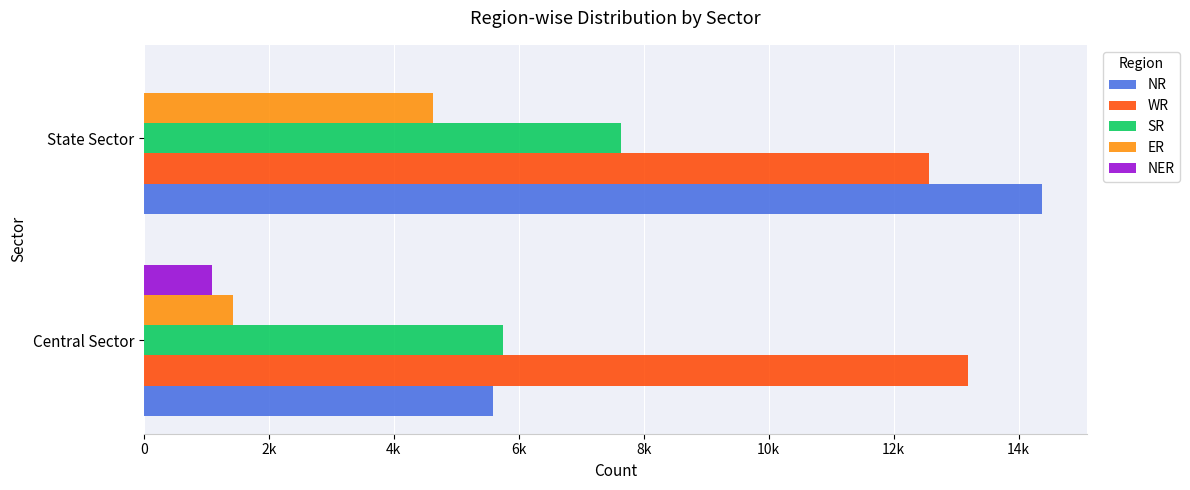

Are the bars grouped side by side (vs. stacked)?

Yes